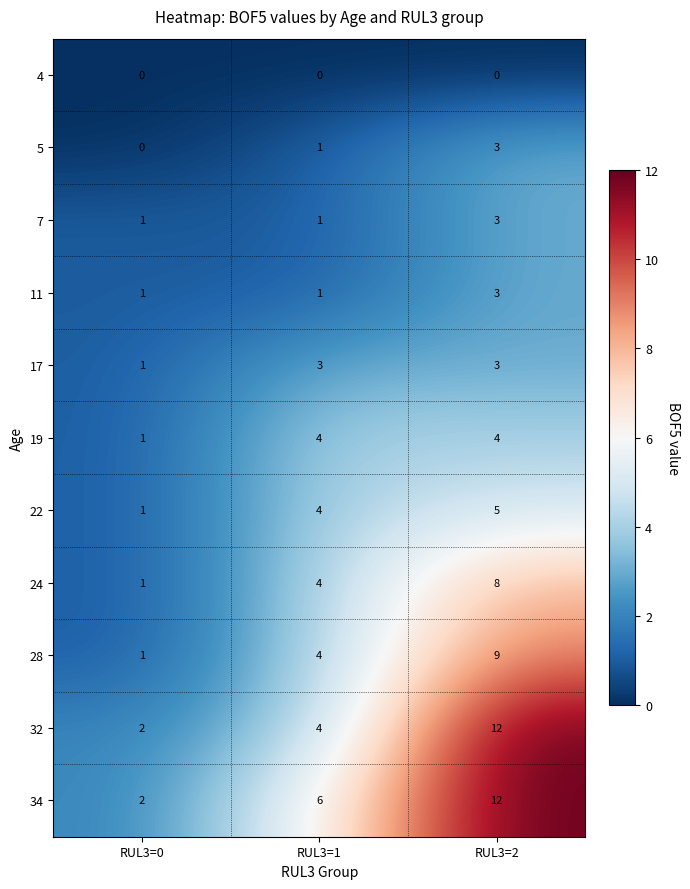

At which label does 17 reach its minimum?

RUL3=0